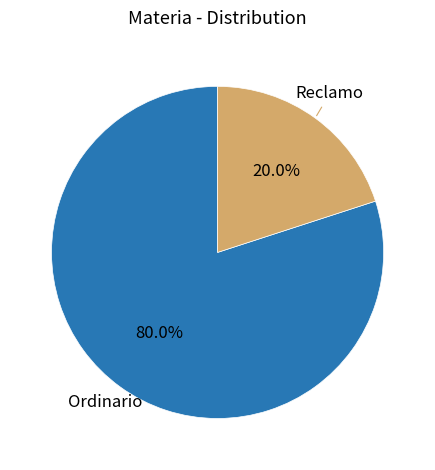

To the nearest percent, what portion does Ordinario represent?

80%